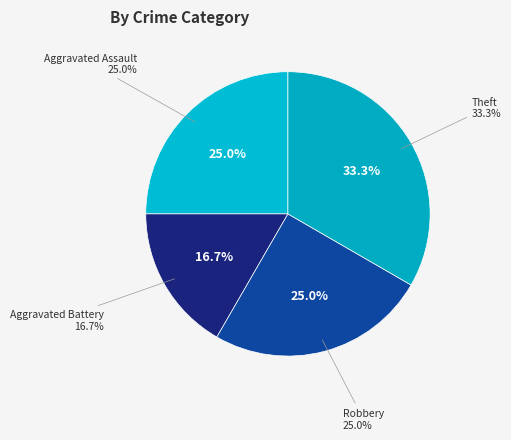

The Aggravated Assault slice represents 25% of the pie. True or false?

True